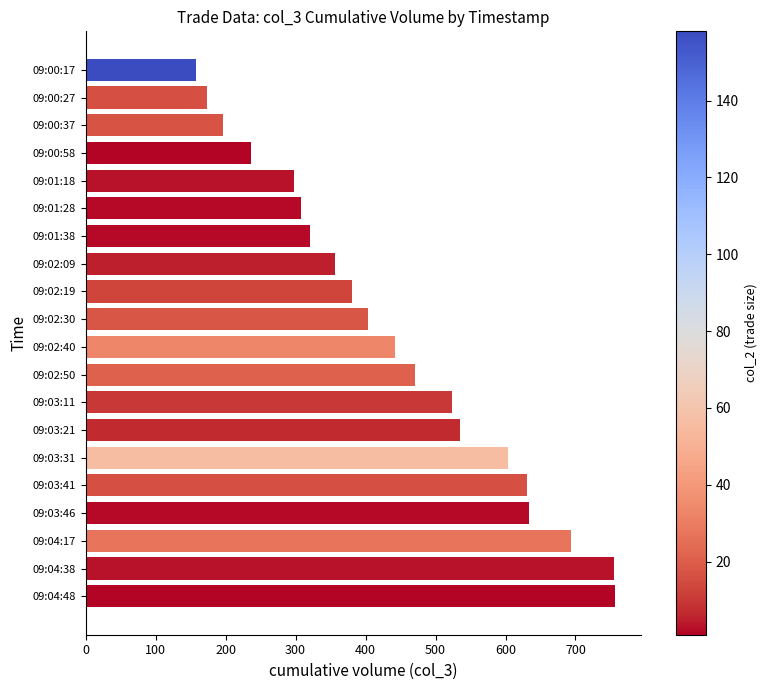

What is the smallest value displayed?

158